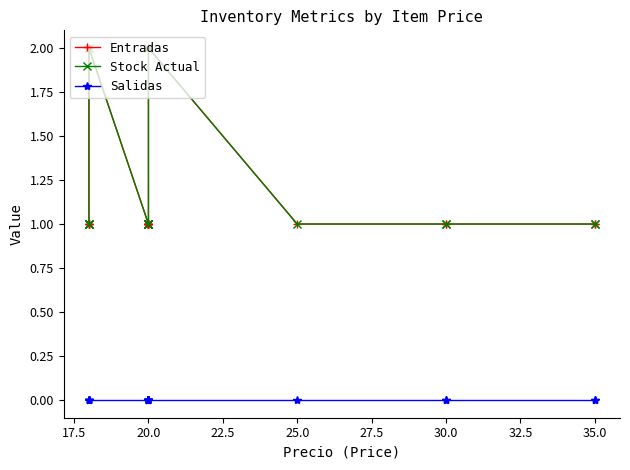

List the series in order of their peak value, lowest first.

Salidas, Entradas, Stock Actual